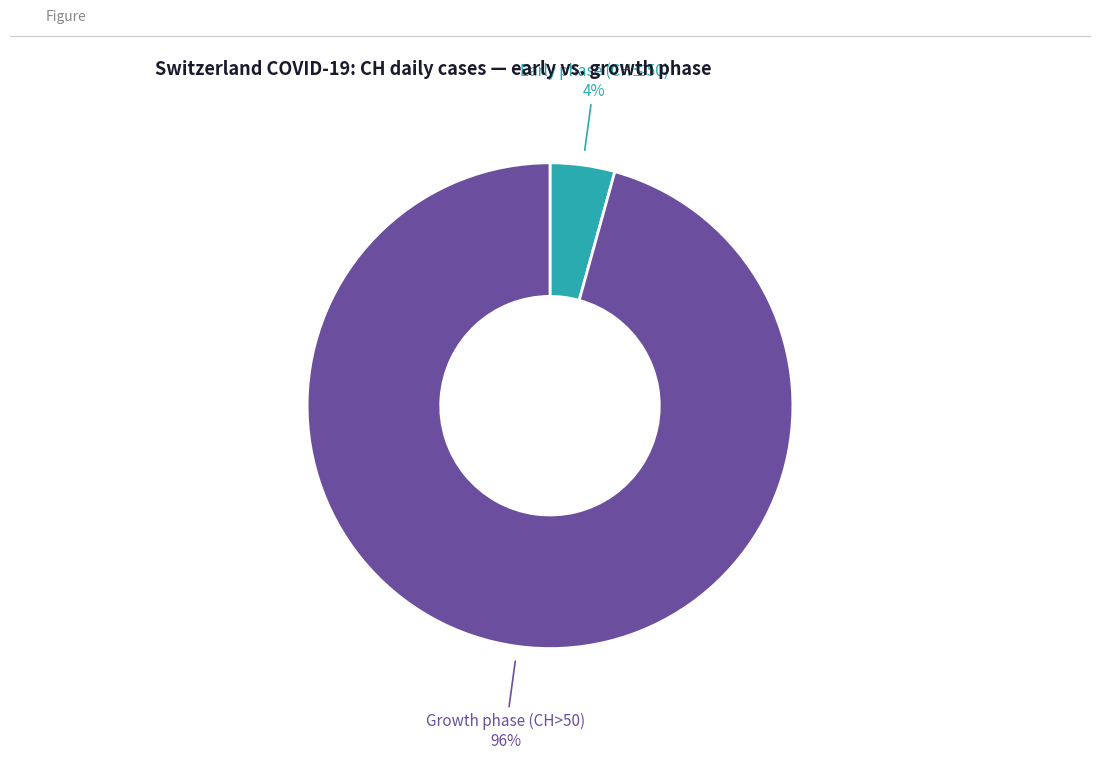

To the nearest percent, what is the combined percentage of Early phase (CH≤50) and Growth phase (CH>50)?

100%